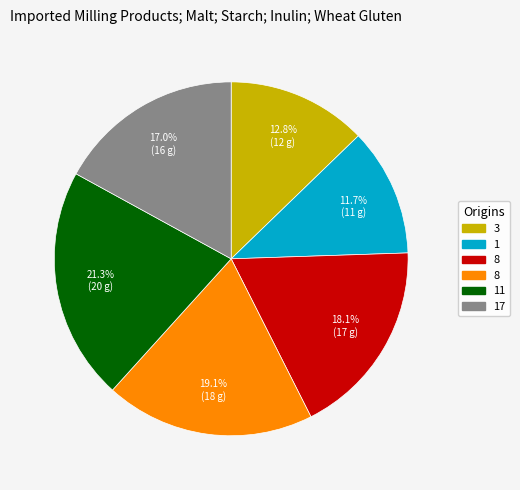

Does any single category account for the majority?

No